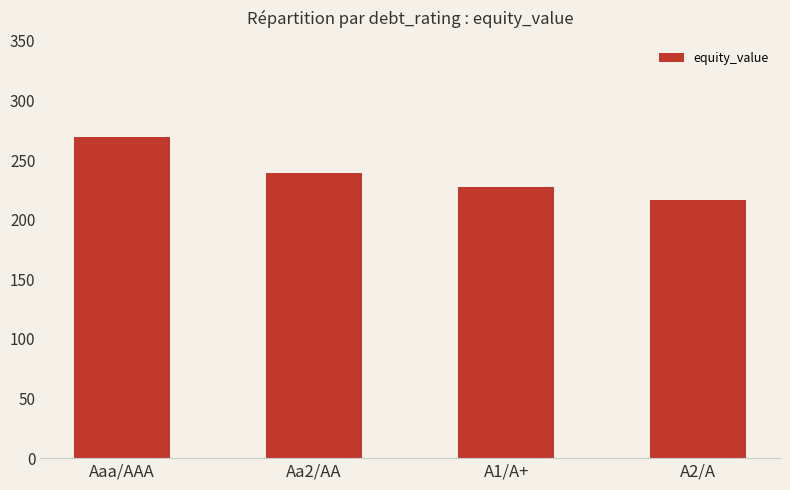

Where is the data nearest to the value 243?

Aa2/AA